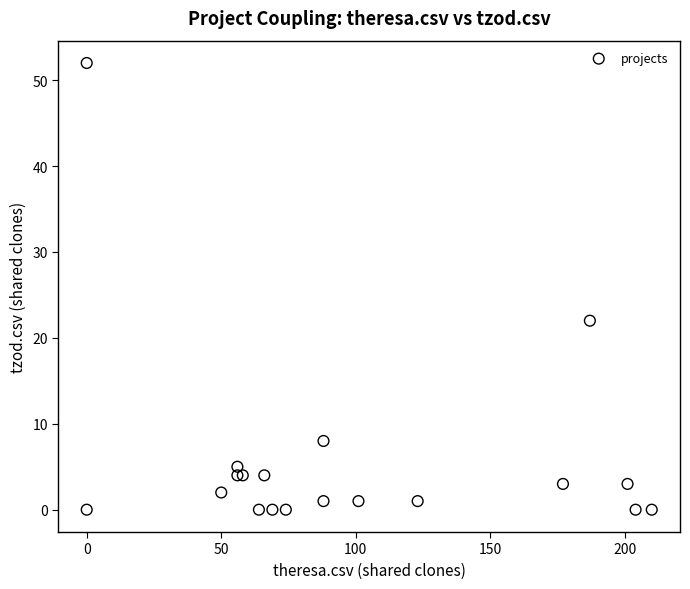

What Y value in the scatter plot is closest to 26?

22